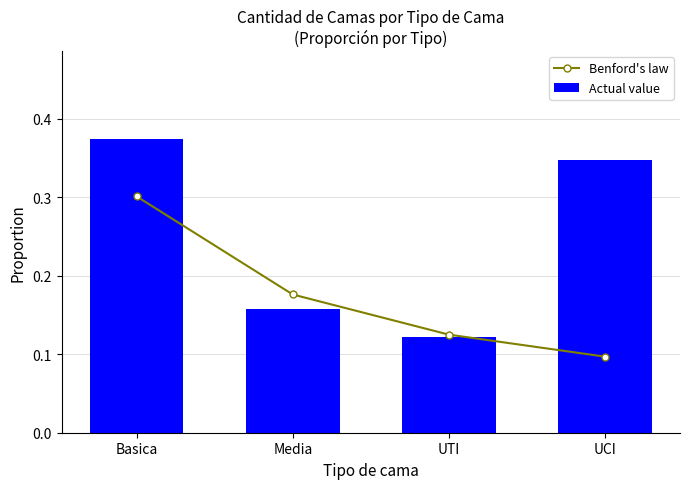

True or false: Benford's law has a value of 0.2 at Media.

True